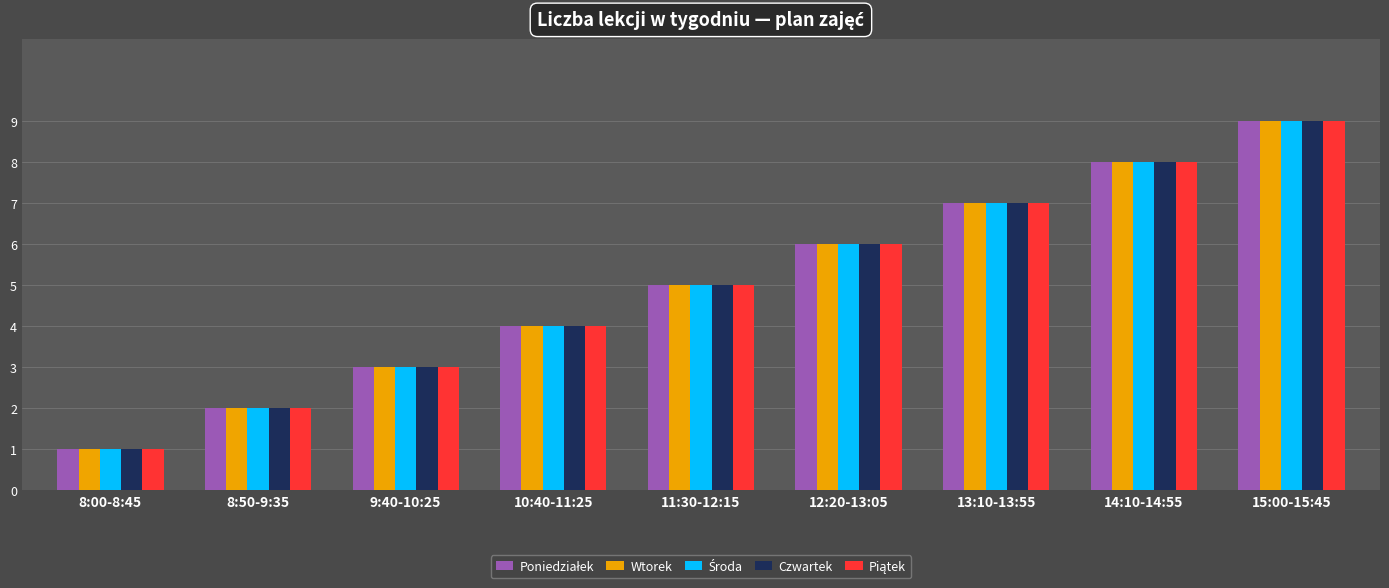

What is the label of the 3rd bar from the left?

9:40-10:25